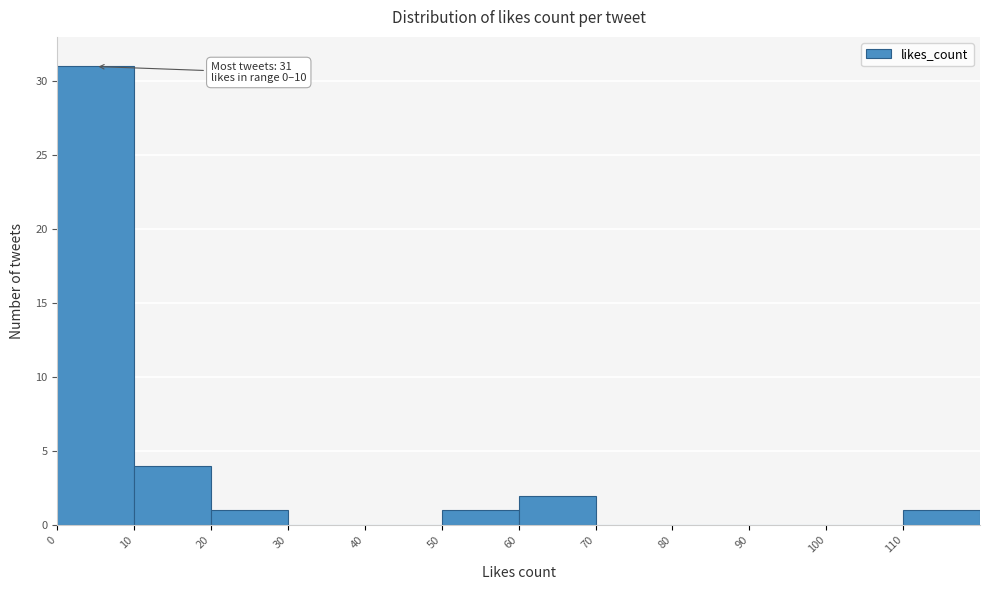

Over which range of the x-axis is the bar tallest?

0 to 10